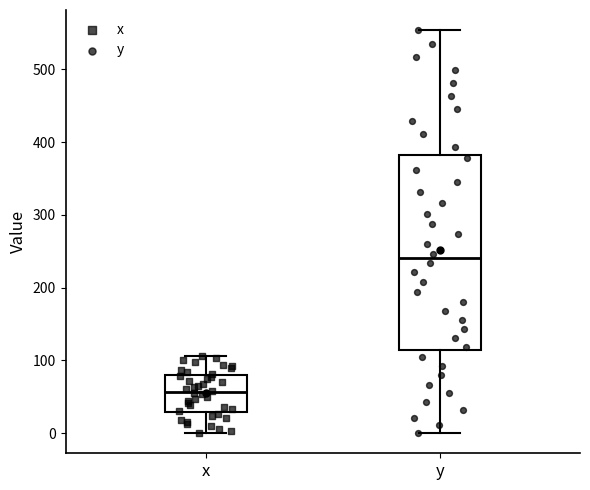

Where is the upper edge of the box for y on the y-axis? The values are not printed on the chart, so give them approximately, as read against the axis.

380